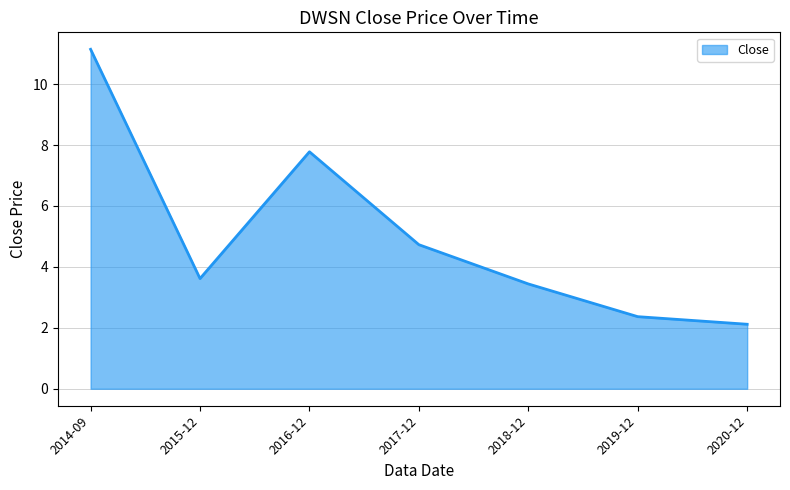

What is the minimum value shown in the chart?

2.1